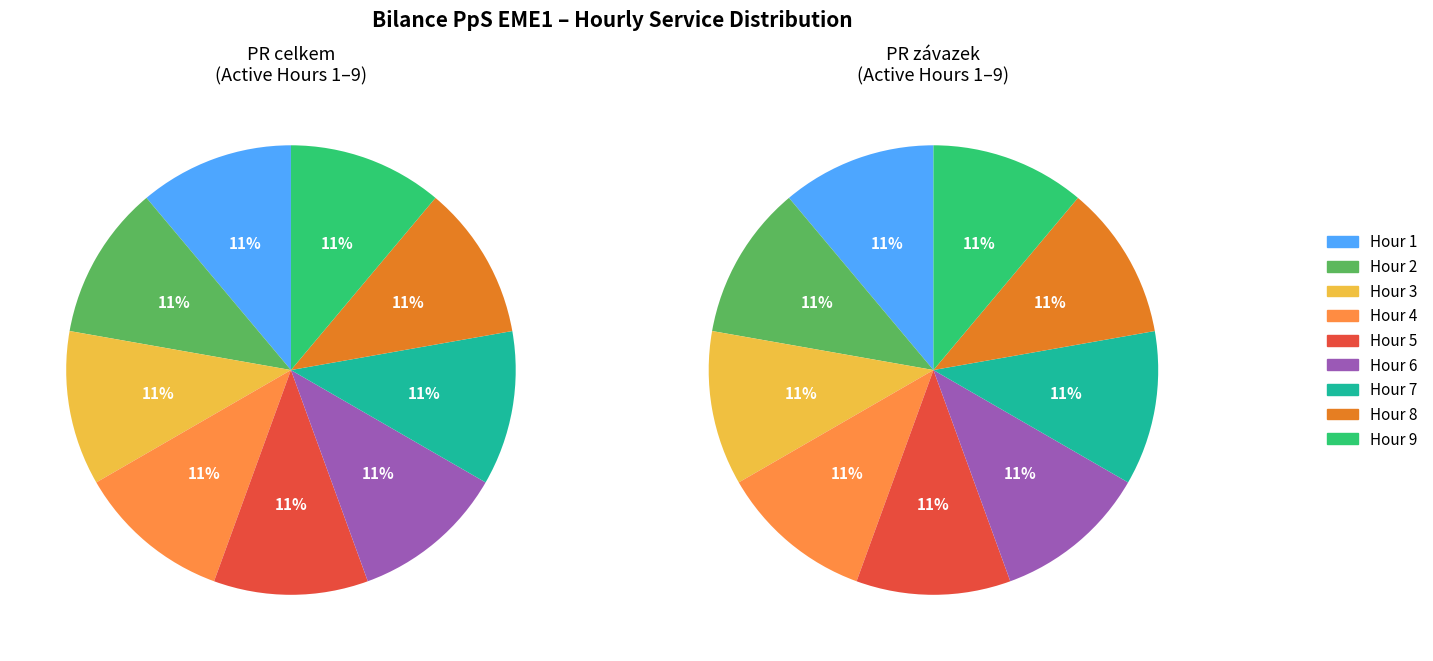

What portion of the pie excludes 12?

100.0%